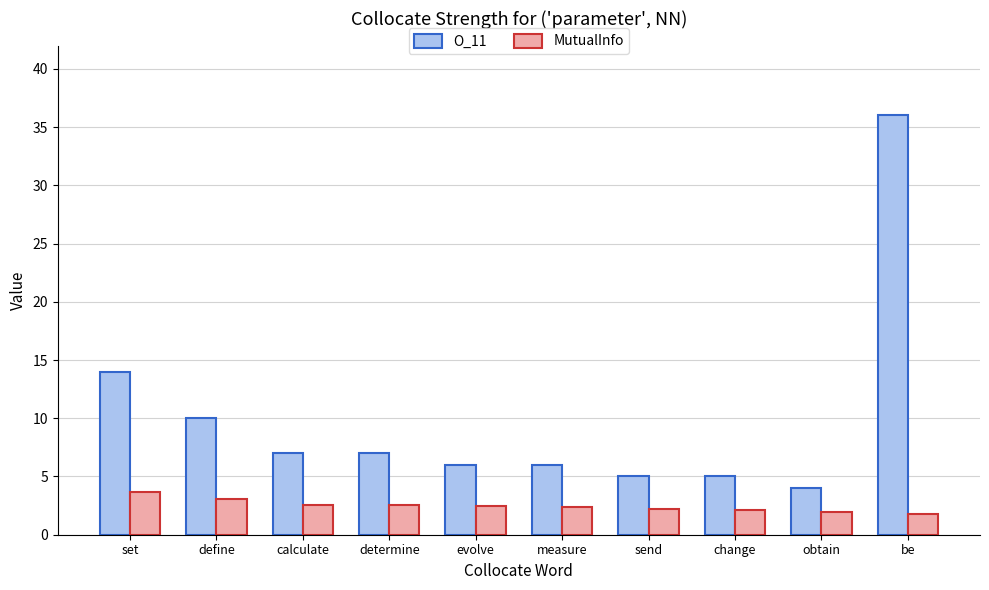

Does the chart contain any negative values?

No